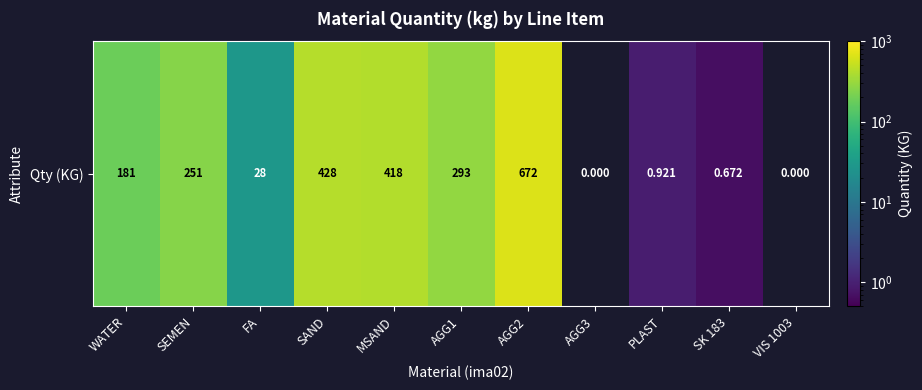

What is the maximum value shown in the chart?

672.0